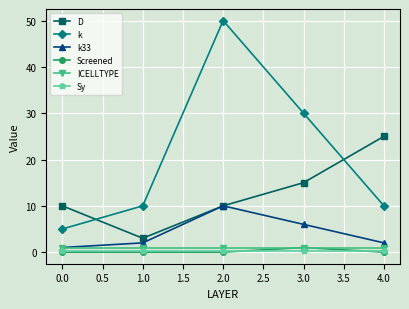

What is the average value of the Screened series?

0.2